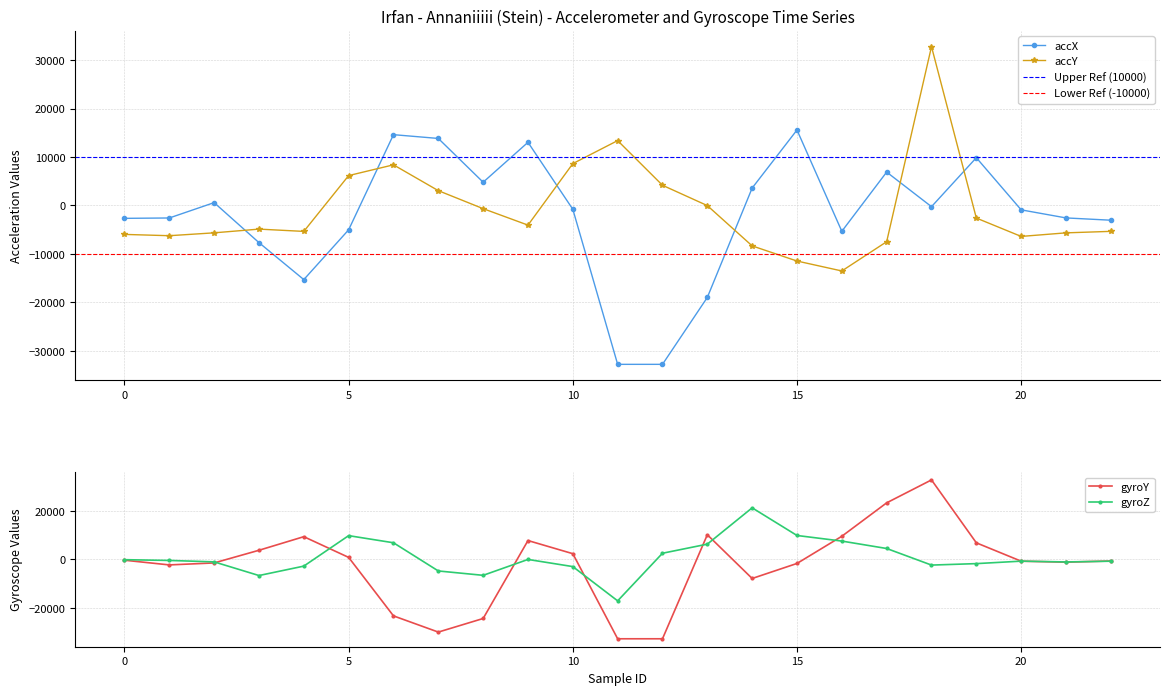

What are all the series names shown in the legend?

accX, accY, gyroY, gyroZ